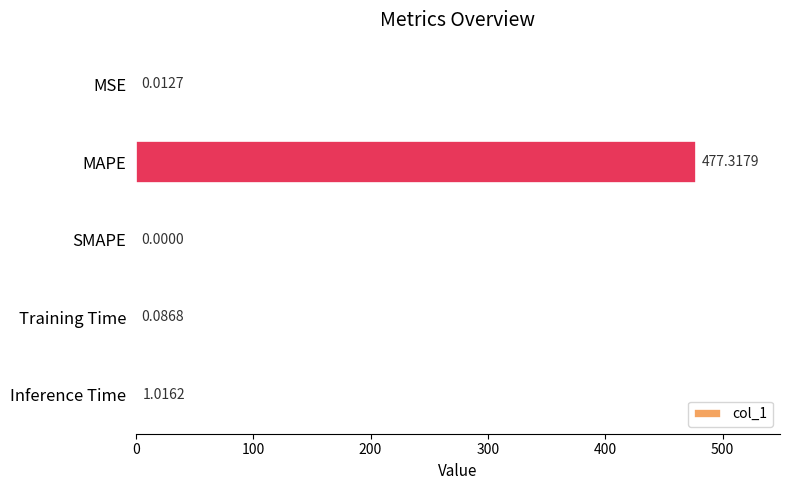

How many categories are shown in the chart?

5